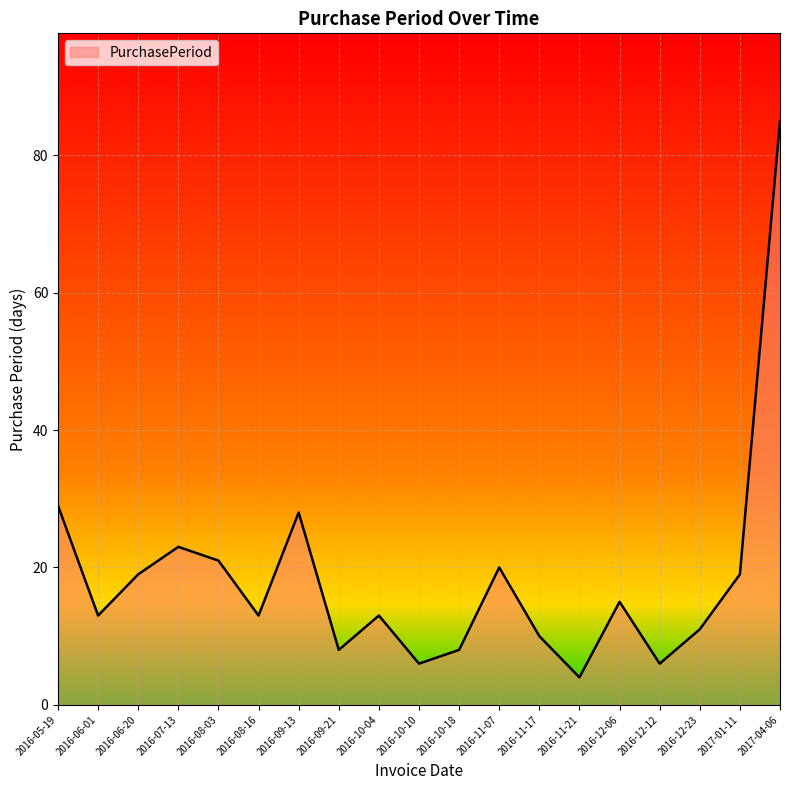

What is the difference between the maximum and minimum values?

81